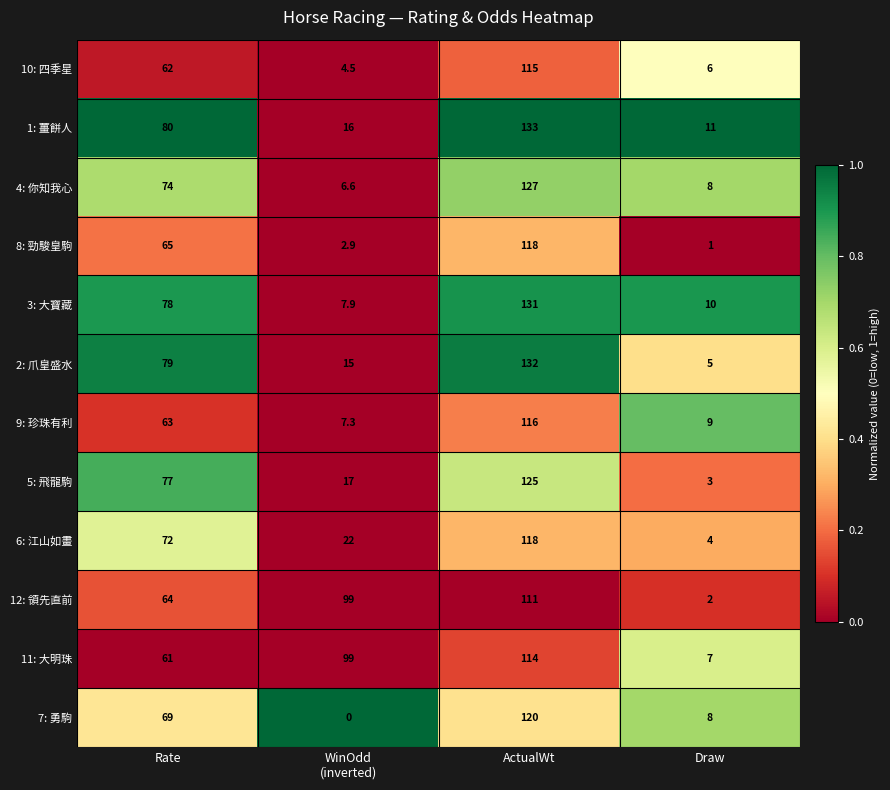

True or false: 3: 大寶藏 has a value of 13.9 at Draw.

False